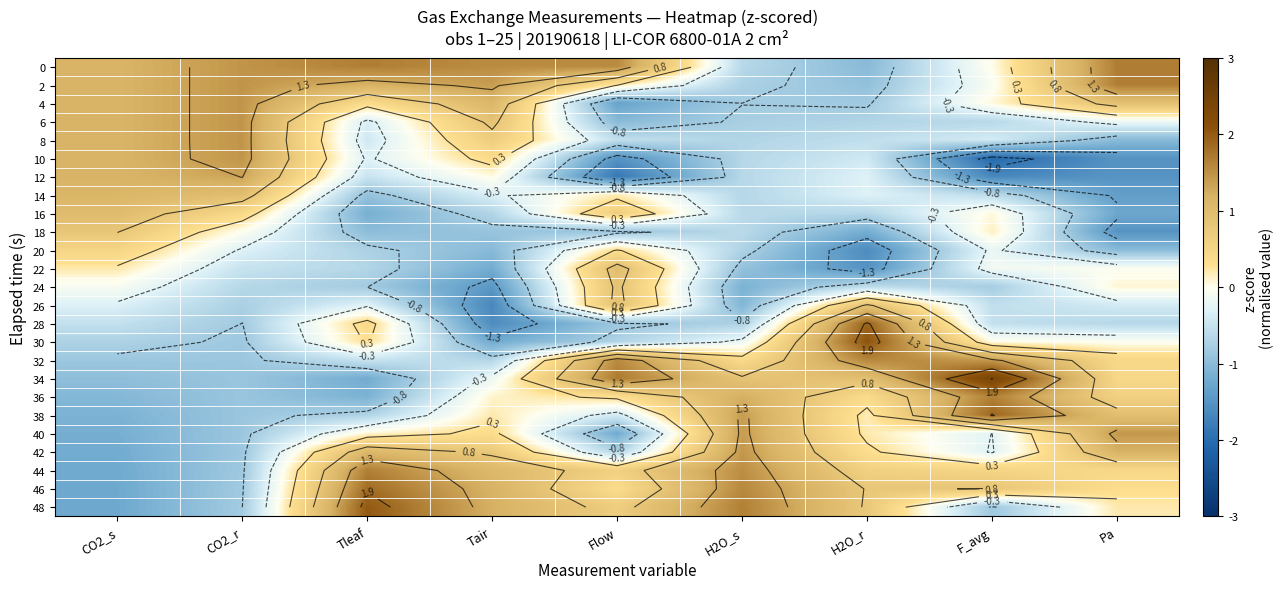

List the series in order of their peak value, highest first.

34, 30, 48, 28, 38, 46, 0, 2, 44, 36, 32, 8, 4, 6, 10, 42, 40, 12, 14, 16, 22, 26, 24, 18, 20